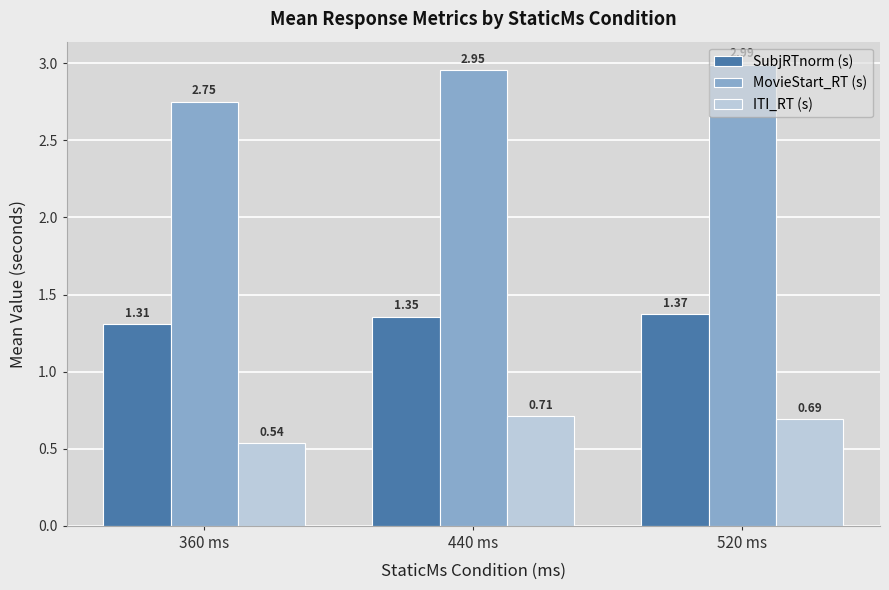

Which label corresponds to the smallest value in the chart?

360 ms